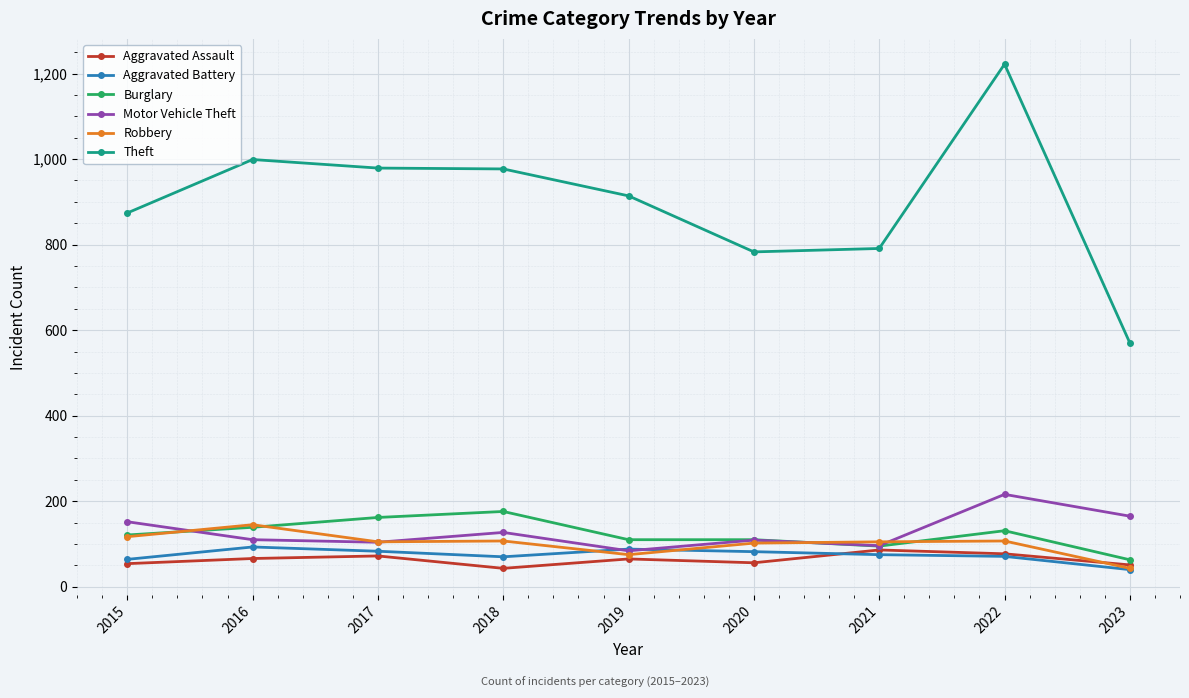

True or false: Theft and Burglary intersect in this chart.

False